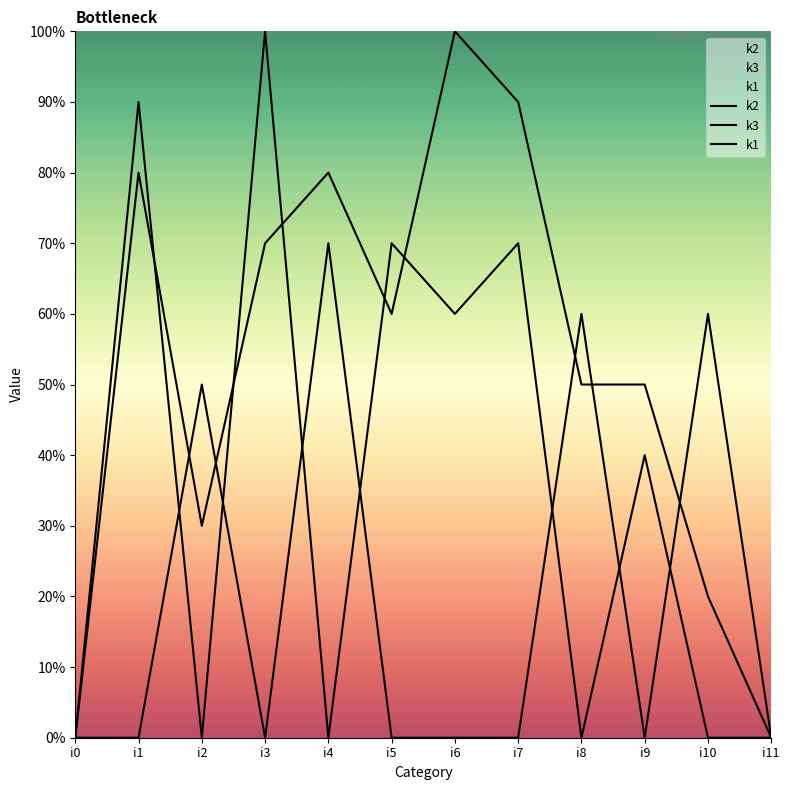

Does the chart have visible grid lines?

No